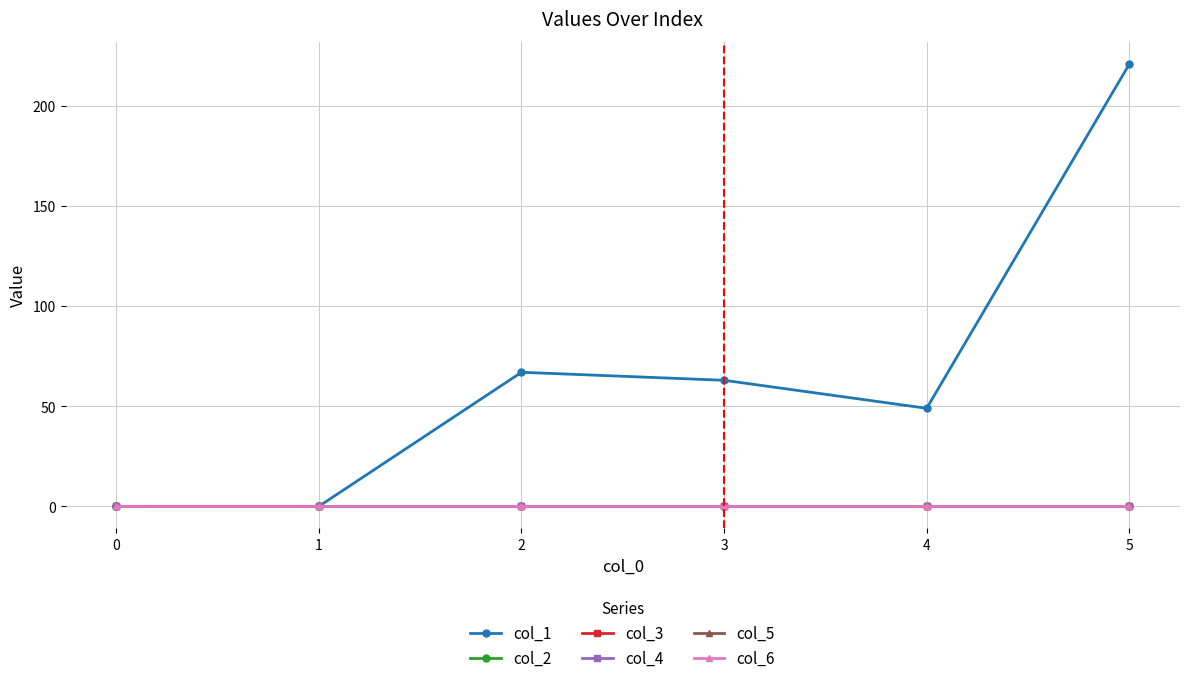

Is this an area chart (filled region under the line)?

No